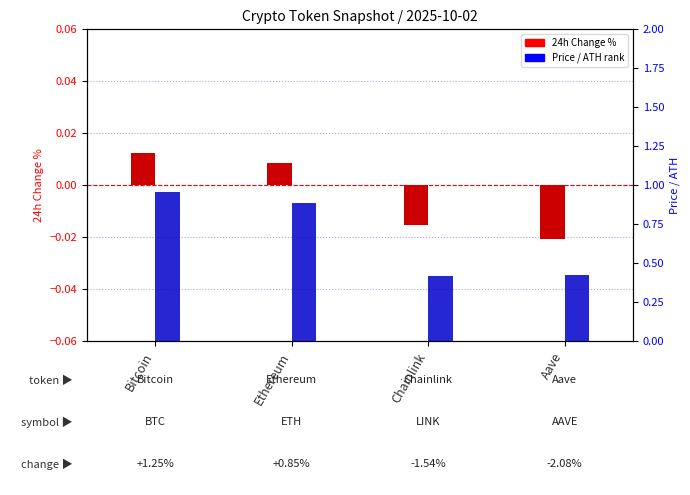

What is the spread (max minus min) of values at Chainlink?

0.4